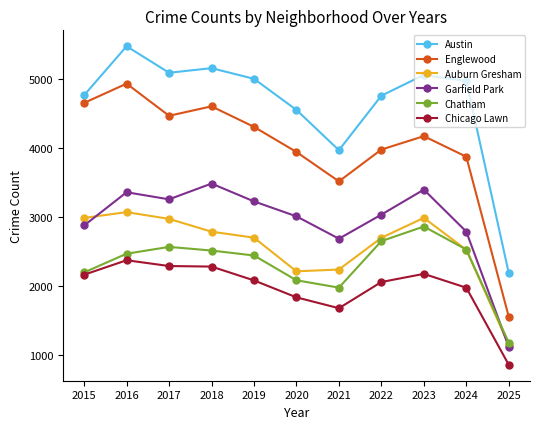

What is the average value of the Auburn Gresham series?

2574